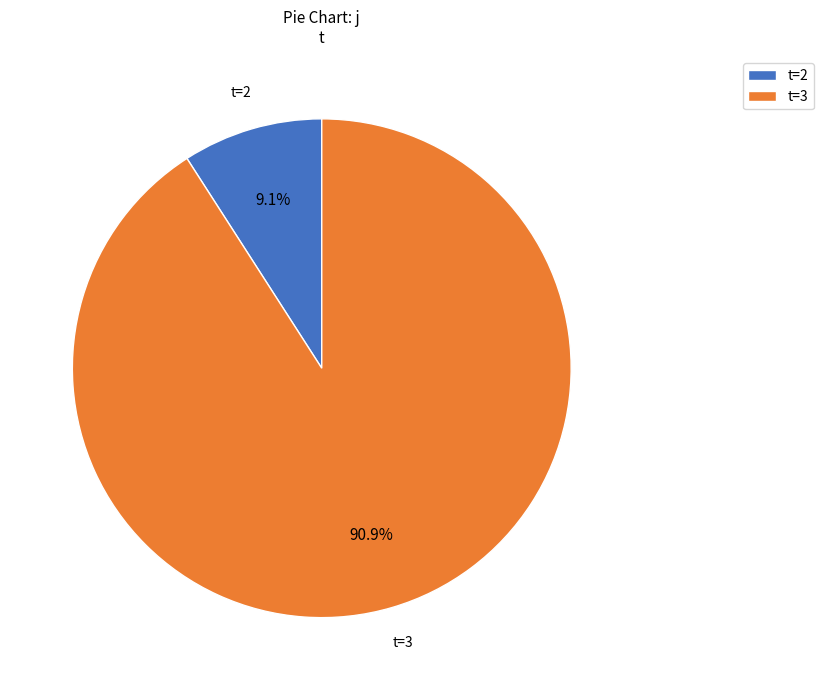

Is there any slice that represents more than half of the pie?

Yes